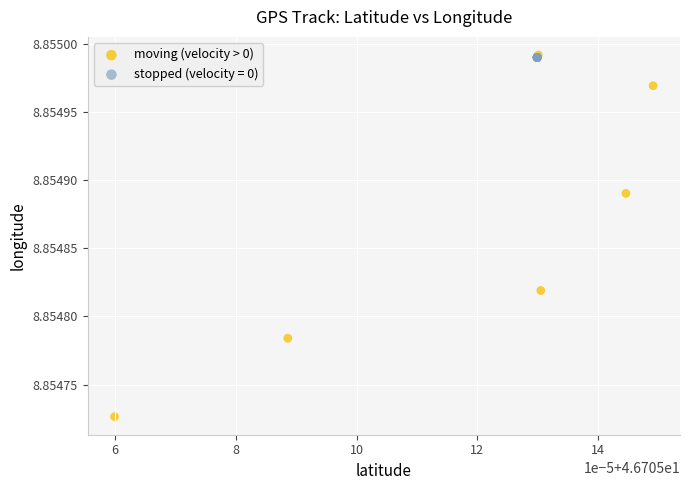

Which series contains the lowest Y value?

moving (velocity > 0)